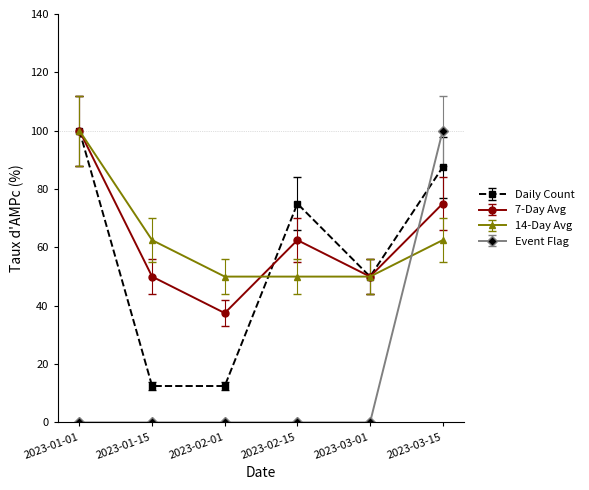

At which label does Daily Count first exceed 75?

2023-01-01